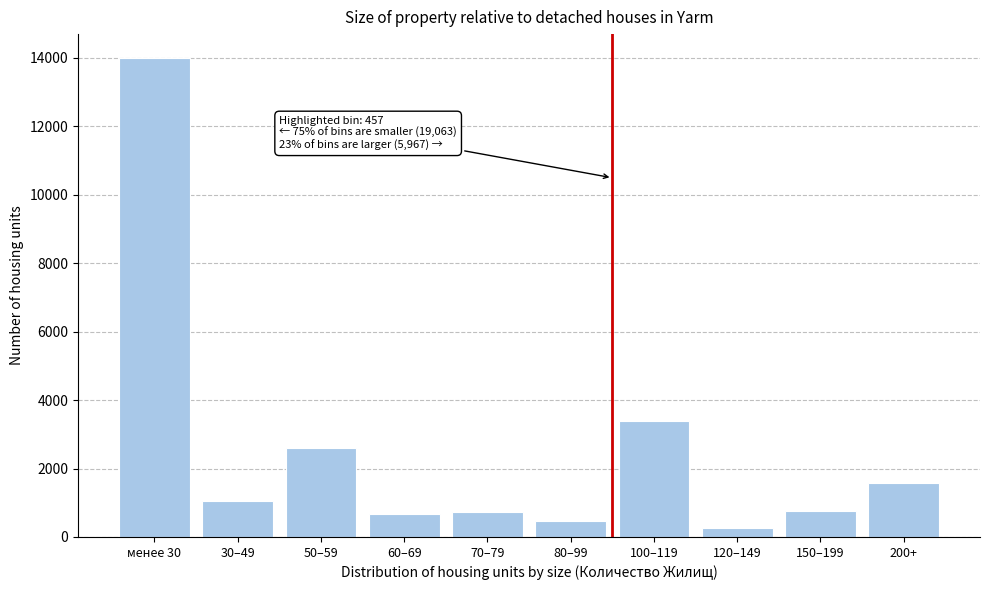

What is the maximum value shown in the chart?

13998